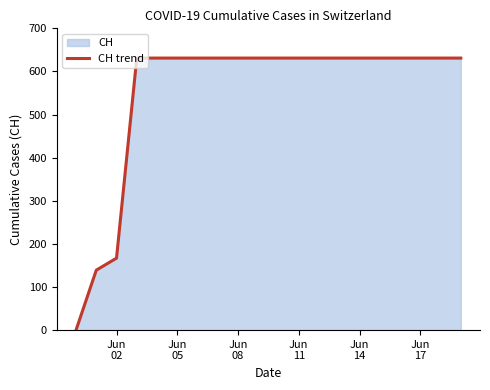

What is the greatest value displayed?

631